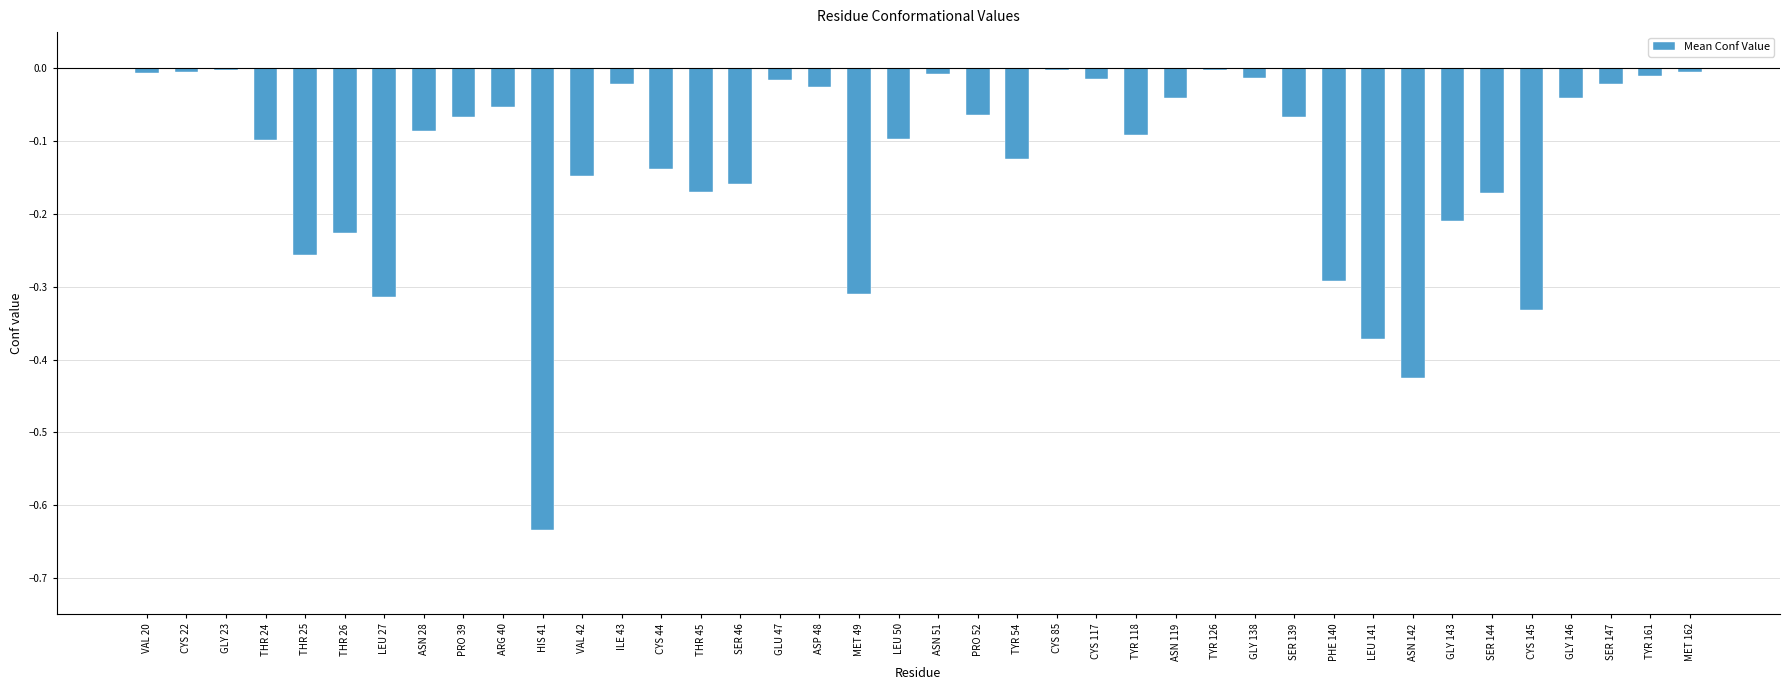

What is the sum of all values?

-5.1